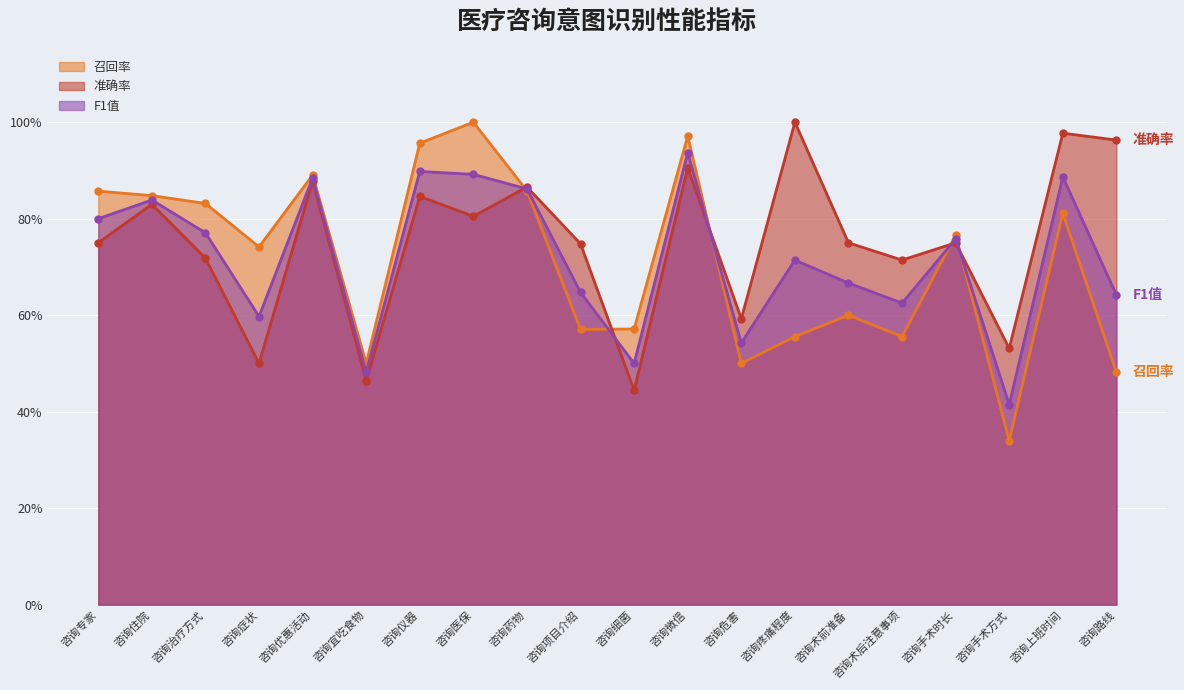

At how many categories does at least one series exceed 0?

20